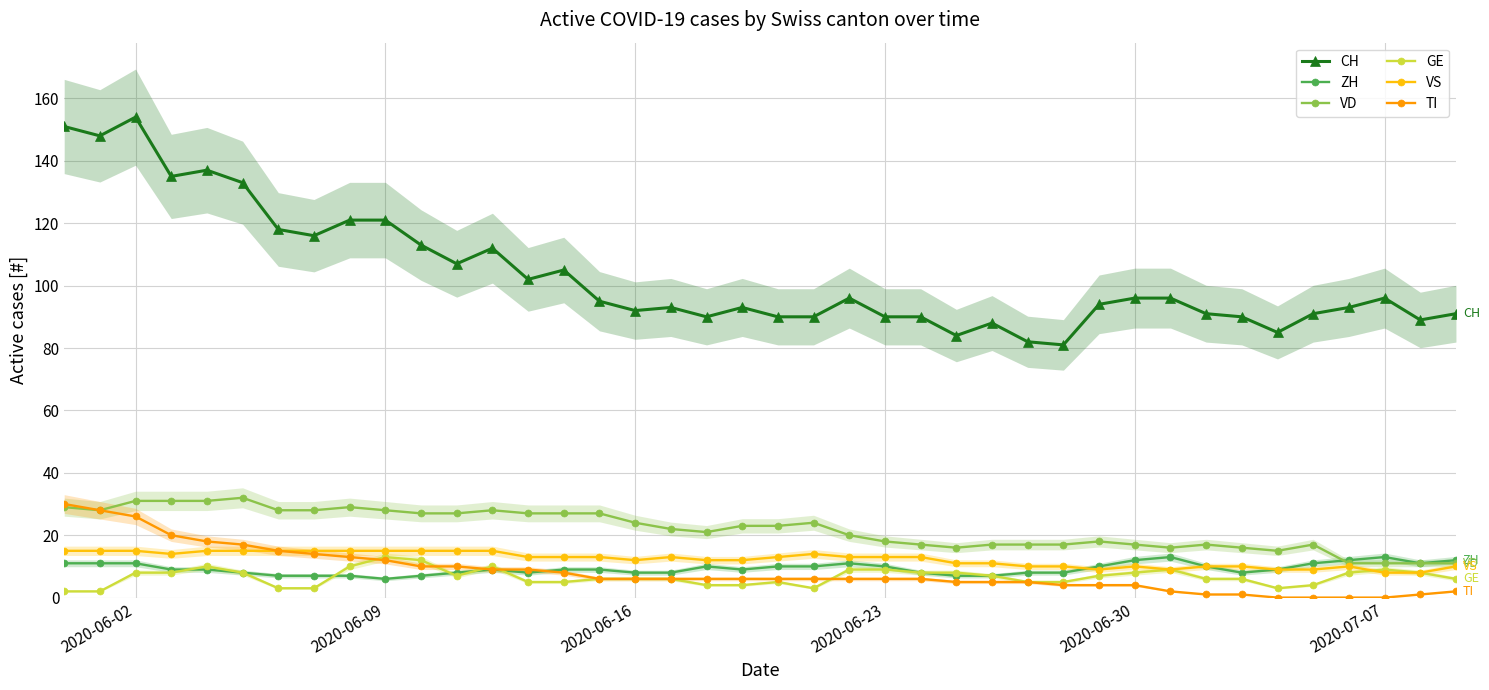

True or false: CH and ZH intersect in this chart.

False